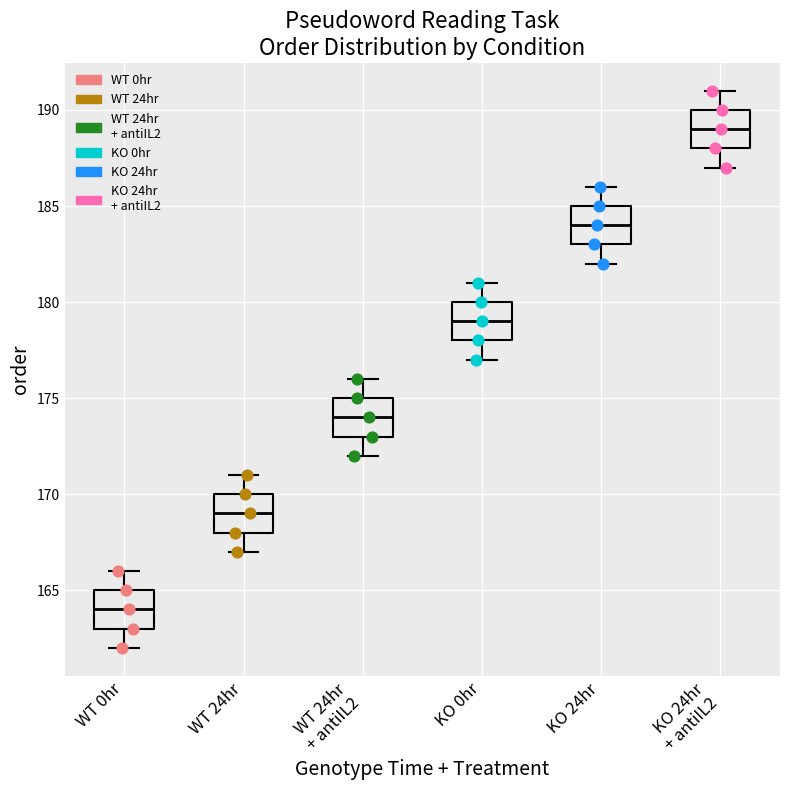

Where is the lower edge of the box for KO 24hr on the y-axis? The values are not printed on the chart, so give them approximately, as read against the axis.

183